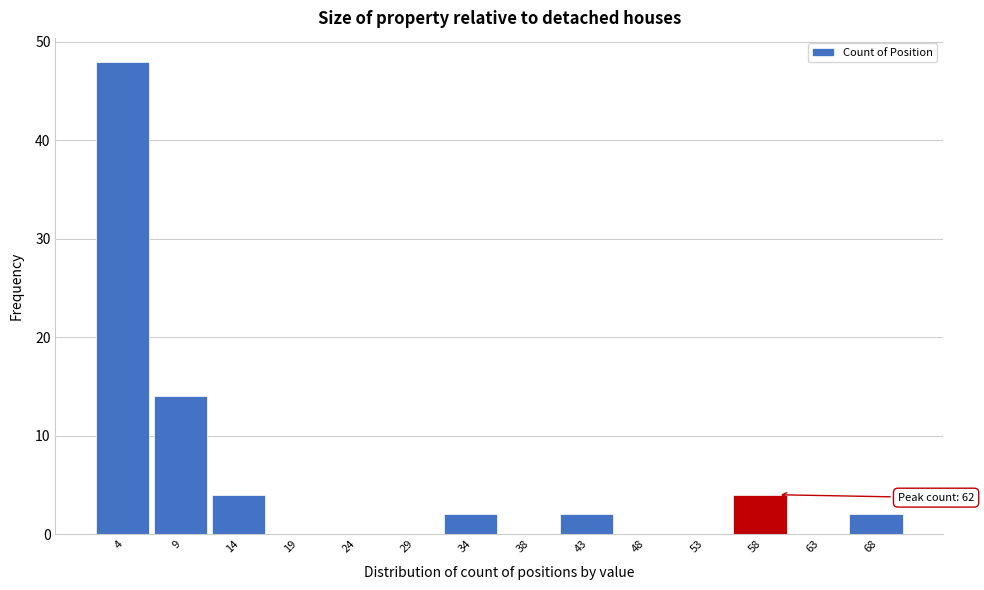

Reading right to left, transcribe all the data shown in this chart.

68=2	63=0	58=4	53=0	48=0	43=2	38=0	34=2	29=0	24=0	19=0	14=4	9=14	4=48